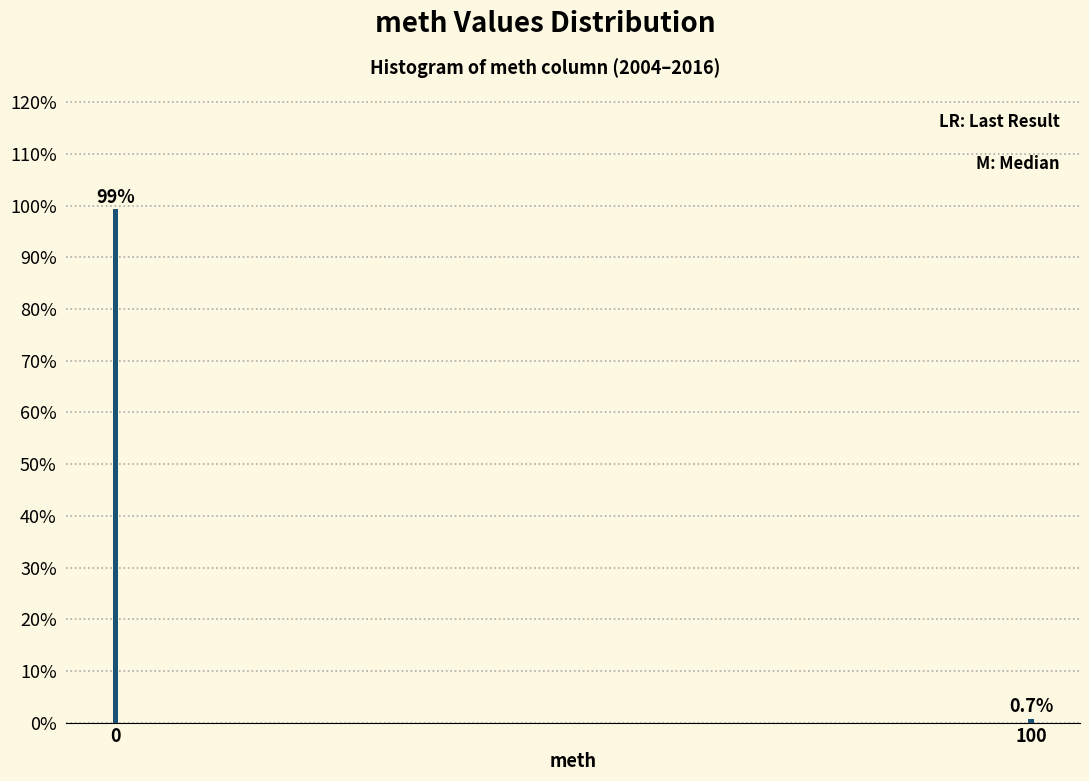

Reading right to left, extract all data points from this chart.

0.7	99.3